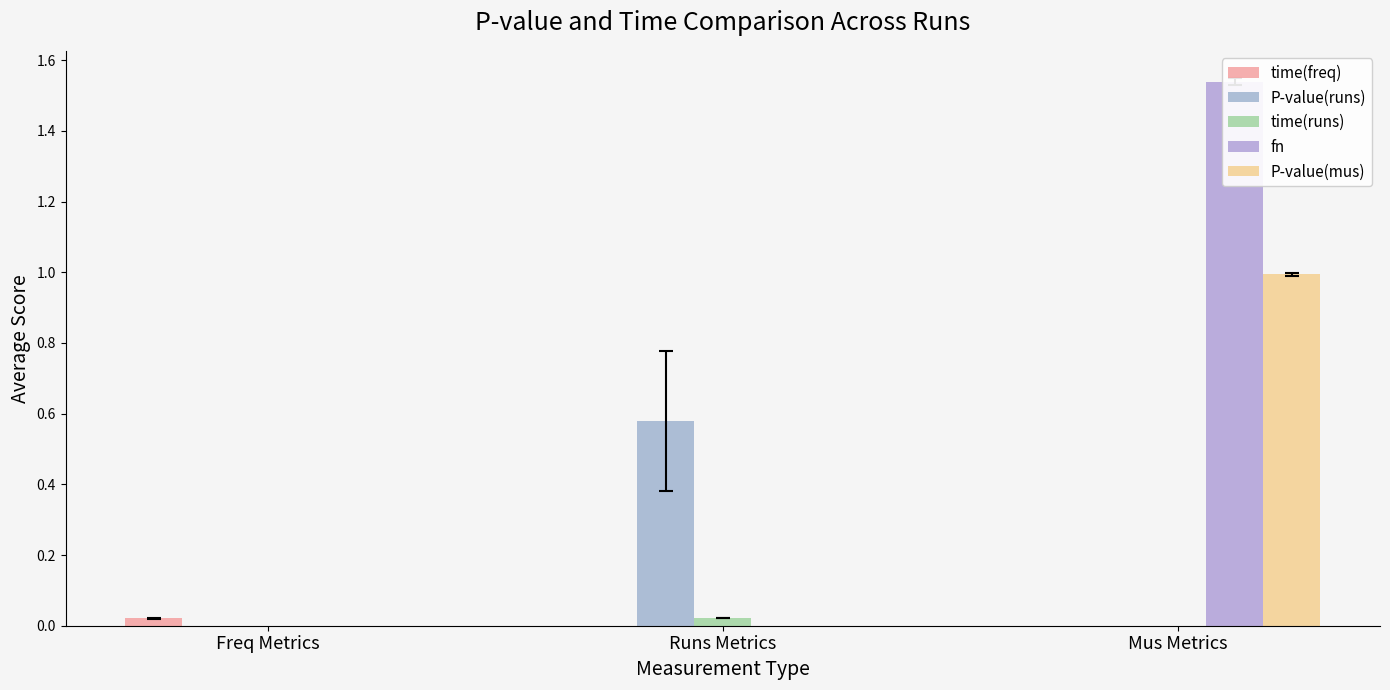

List the series in order of their peak value, highest first.

fn, P-value(mus), P-value(runs), time(runs), time(freq)